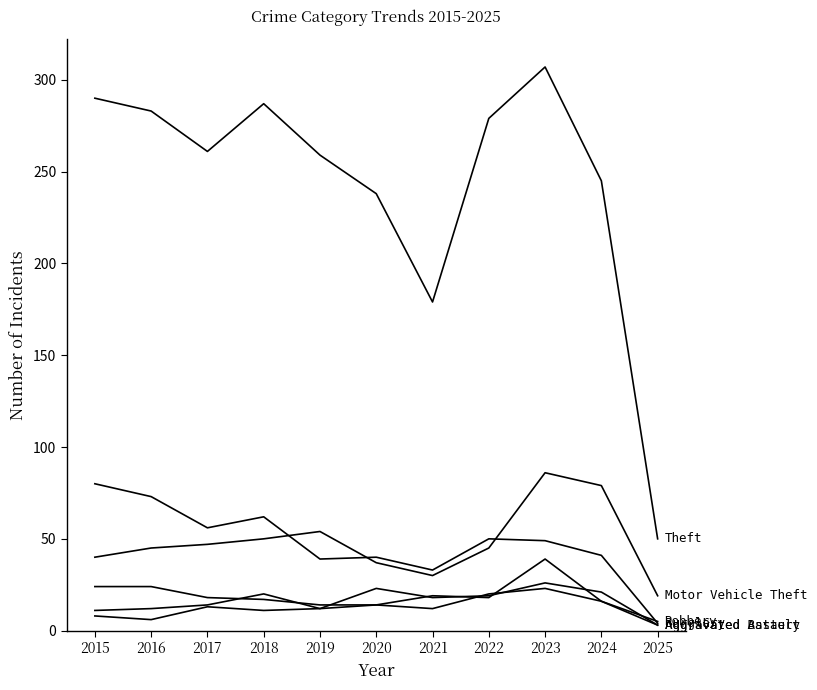

Reading left to right, transcribe all the data shown in this chart.

Theft: 2015=290	2016=283	2017=261	2018=287	2019=259	2020=238	2021=179	2022=279	2023=307	2024=245	2025=50
Burglary: 2015=80	2016=73	2017=56	2018=62	2019=39	2020=40	2021=33	2022=50	2023=49	2024=41	2025=4
Motor Vehicle Theft: 2015=40	2016=45	2017=47	2018=50	2019=54	2020=37	2021=30	2022=45	2023=86	2024=79	2025=19
Robbery: 2015=24	2016=24	2017=18	2018=17	2019=14	2020=14	2021=19	2022=18	2023=39	2024=16	2025=5
Aggravated Assault: 2015=11	2016=12	2017=14	2018=20	2019=12	2020=23	2021=18	2022=19	2023=26	2024=21	2025=3
Aggravated Battery: 2015=8	2016=6	2017=13	2018=11	2019=12	2020=14	2021=12	2022=20	2023=23	2024=16	2025=3